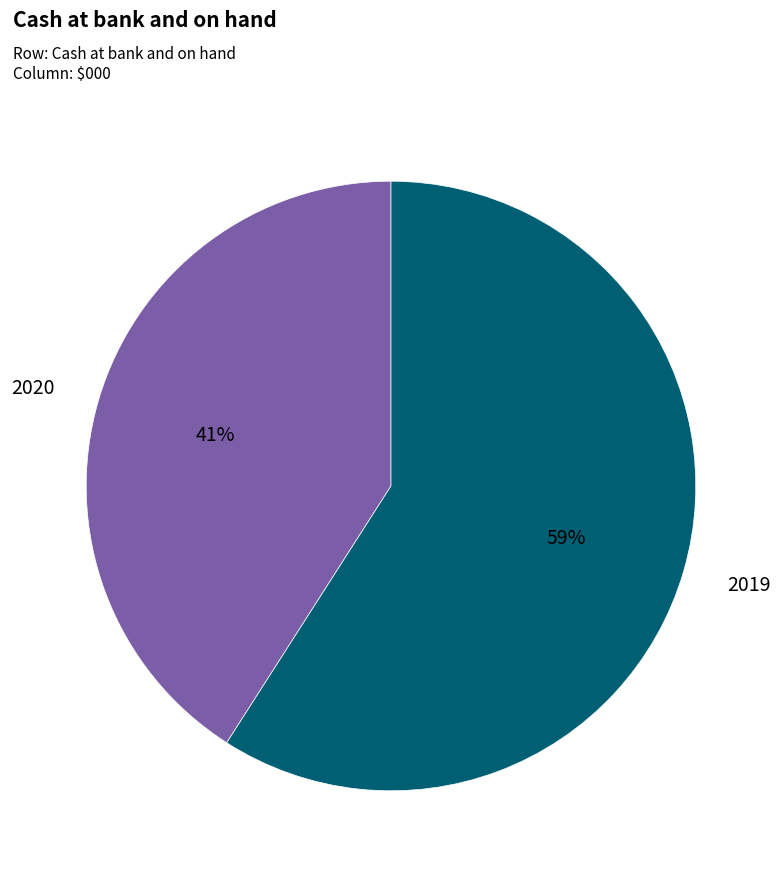

To the nearest percent, what is the average slice percentage?

50%